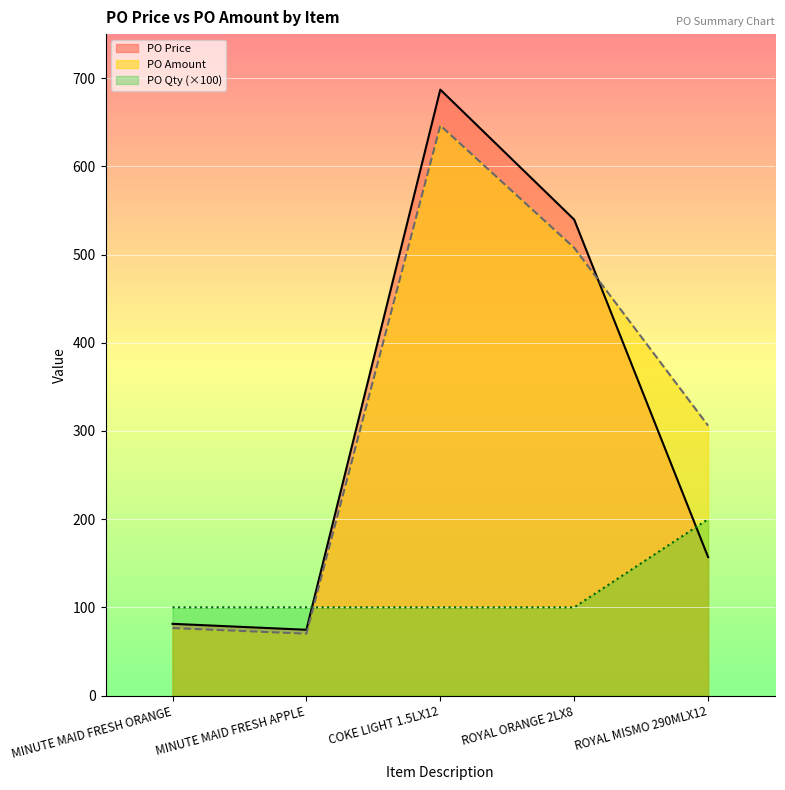

True or false: PO Qty has more than 2 interior local peaks.

False